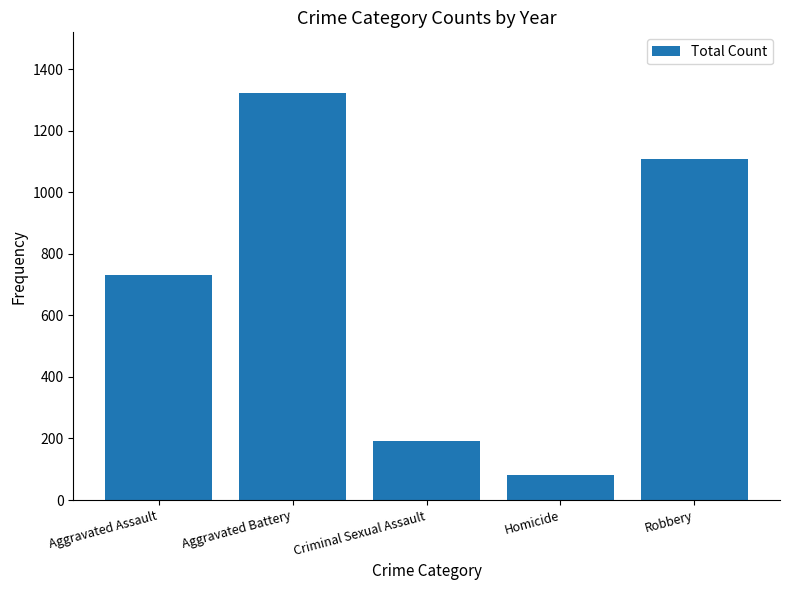

How many series are shown in this chart?

1